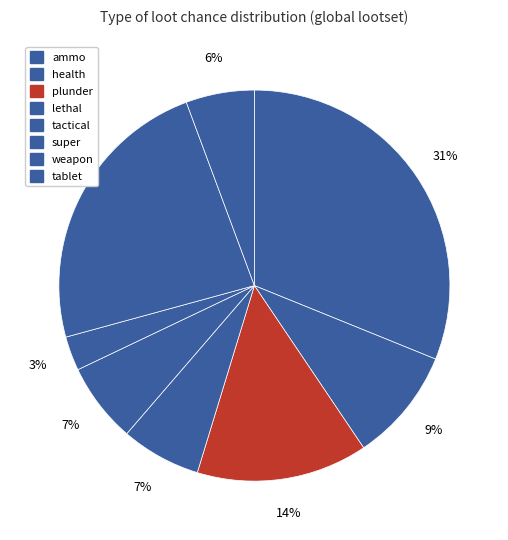

Count the number of slices in the pie.

8